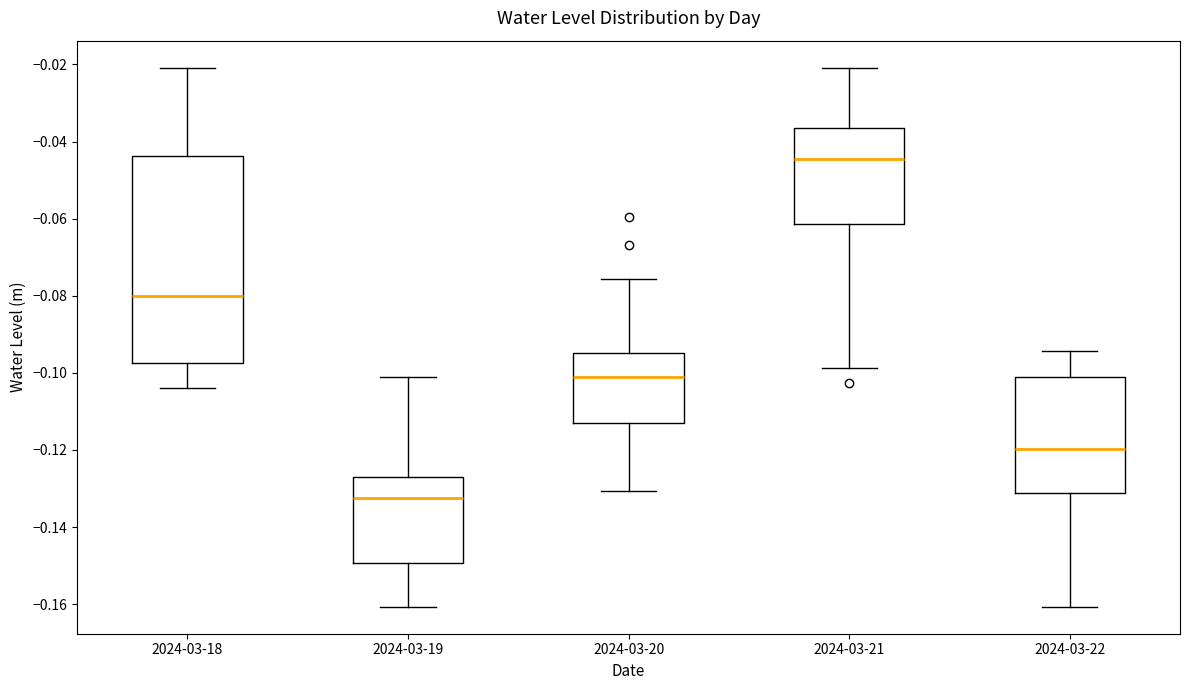

Reading left to right, read every box against the y-axis: the position of its median line, the range the box covers, and the ends of its whiskers. The values are not printed on the chart, so give them approximately, as read against the axis.

2024-03-18: median -0.080, box -0.098 to -0.044, whiskers -0.104 to -0.020
2024-03-19: median -0.132, box -0.150 to -0.128, whiskers -0.160 to -0.102
2024-03-20: median -0.100, box -0.114 to -0.094, whiskers -0.130 to -0.076
2024-03-21: median -0.044, box -0.062 to -0.036, whiskers -0.098 to -0.020
2024-03-22: median -0.120, box -0.132 to -0.102, whiskers -0.160 to -0.094